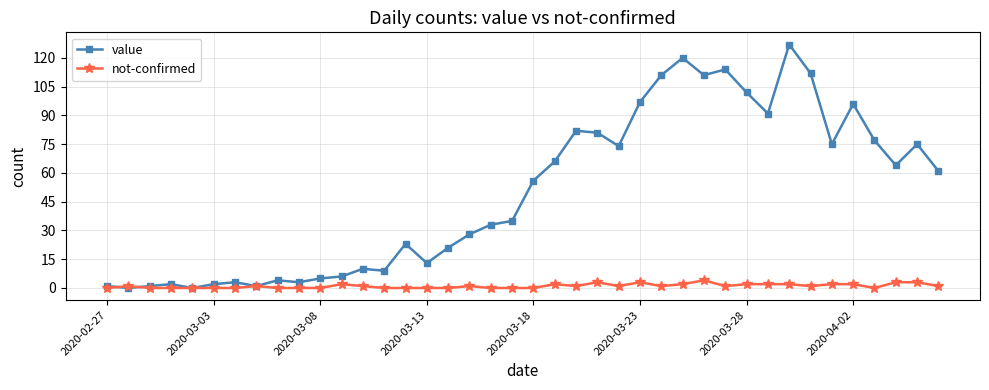

Which series has the widest spread of values?

value